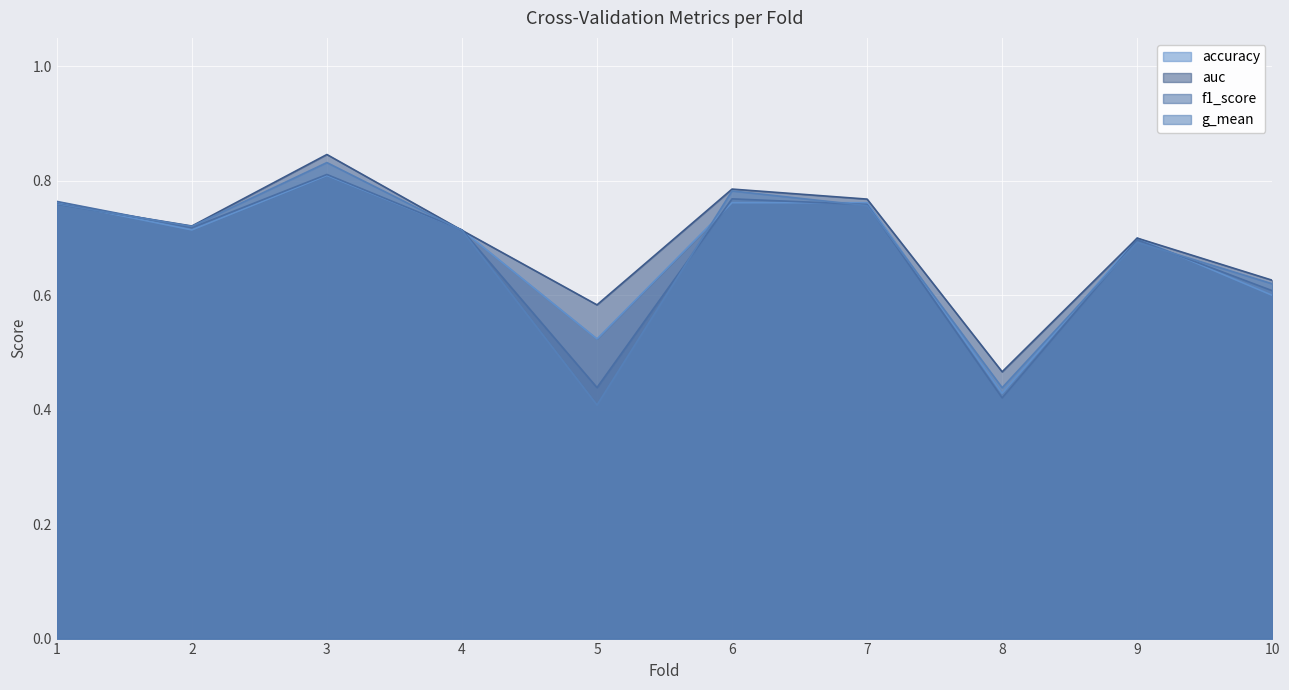

Reading left to right, list all the values displayed in this chart.

accuracy: 0.8	0.7	0.8	0.7	0.5	0.8	0.8	0.4	0.7	0.6
auc: 0.8	0.7	0.8	0.7	0.6	0.8	0.8	0.5	0.7	0.6
f1_score: 0.8	0.7	0.8	0.7	0.4	0.8	0.8	0.4	0.7	0.6
g_mean: 0.8	0.7	0.8	0.7	0.4	0.8	0.8	0.4	0.7	0.6